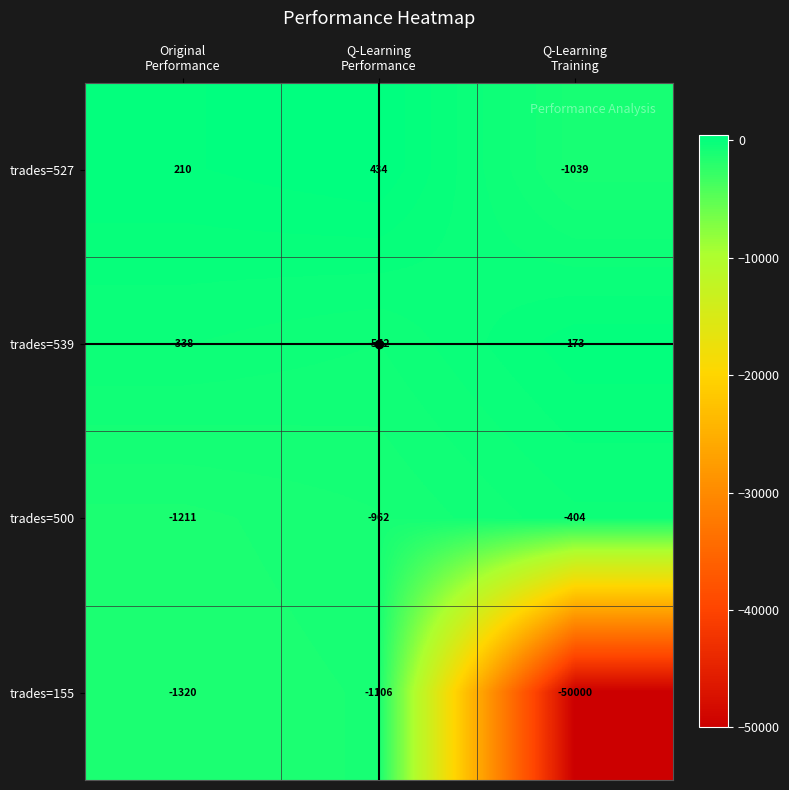

What is the greatest value displayed?

434